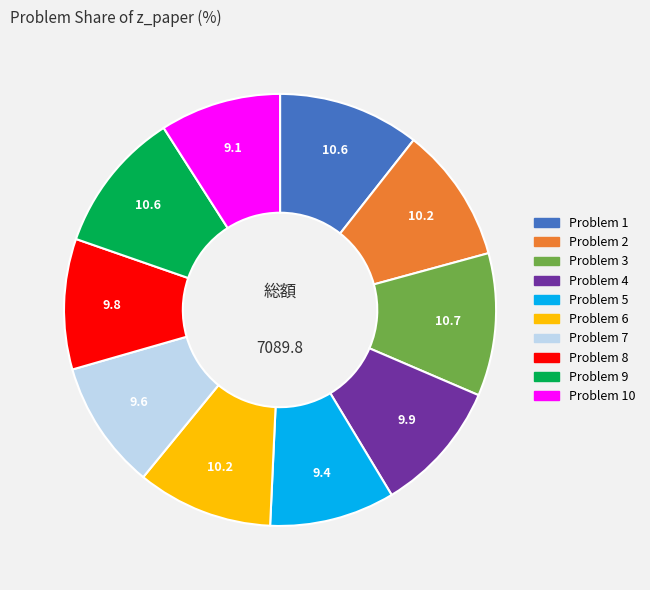

Approximately how many times larger is the value at Problem 5 compared to Problem 1?

0.9